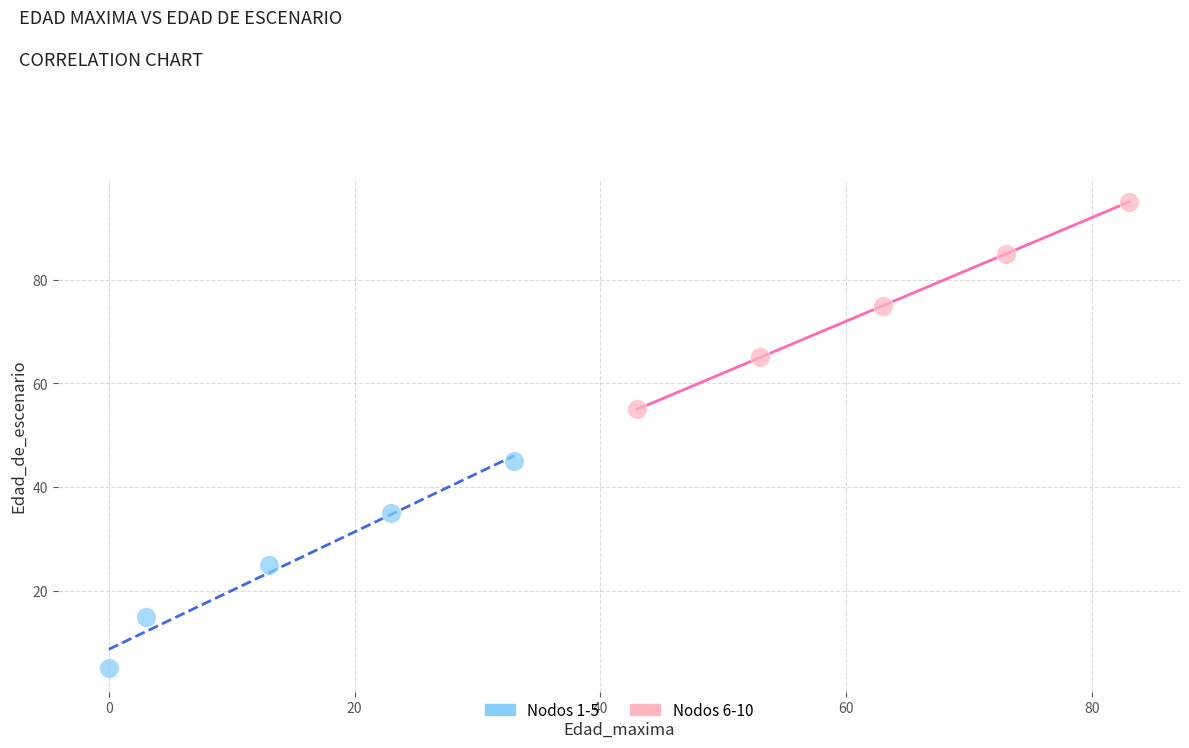

Which series contains the lowest Y value?

Nodos 1-5